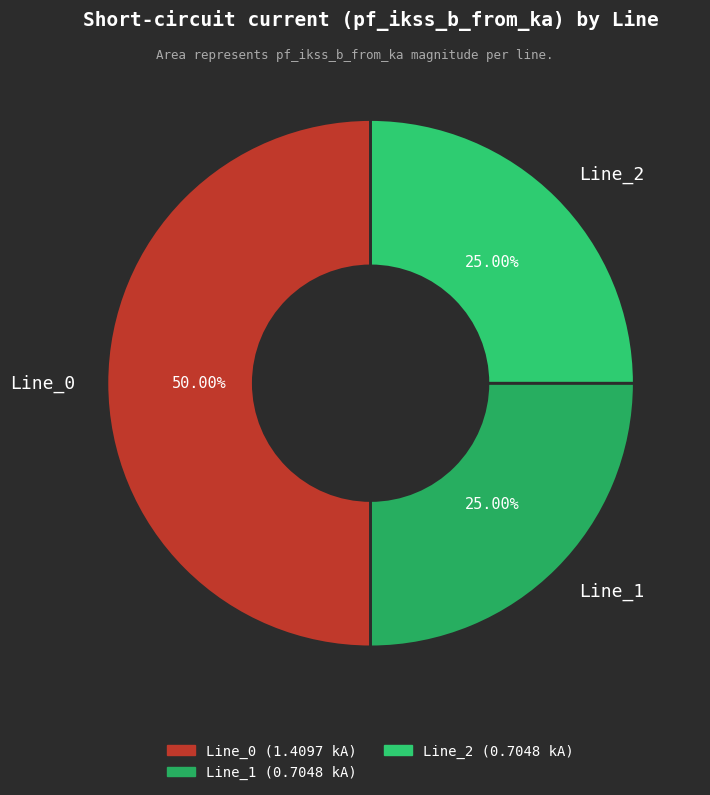

What is the ratio of the value at Line_2 to the value at Line_1?

1.0